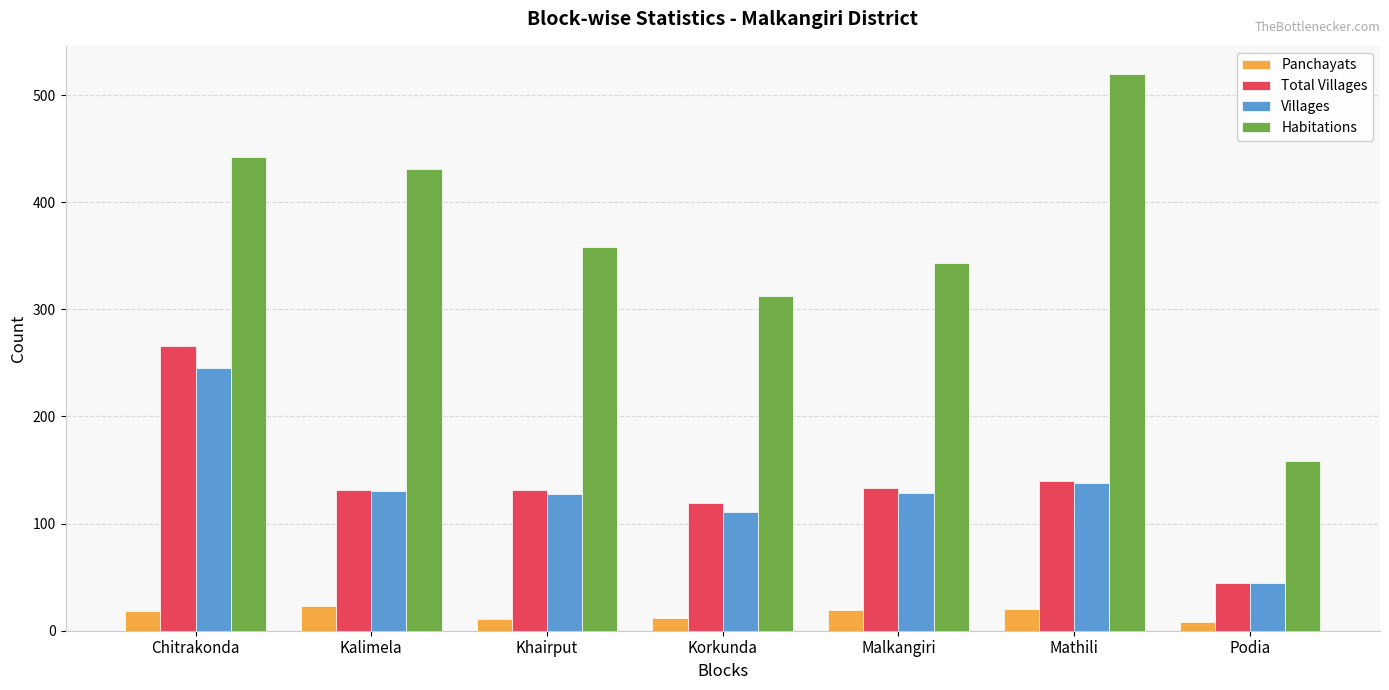

What position from the left is Kalimela?

2